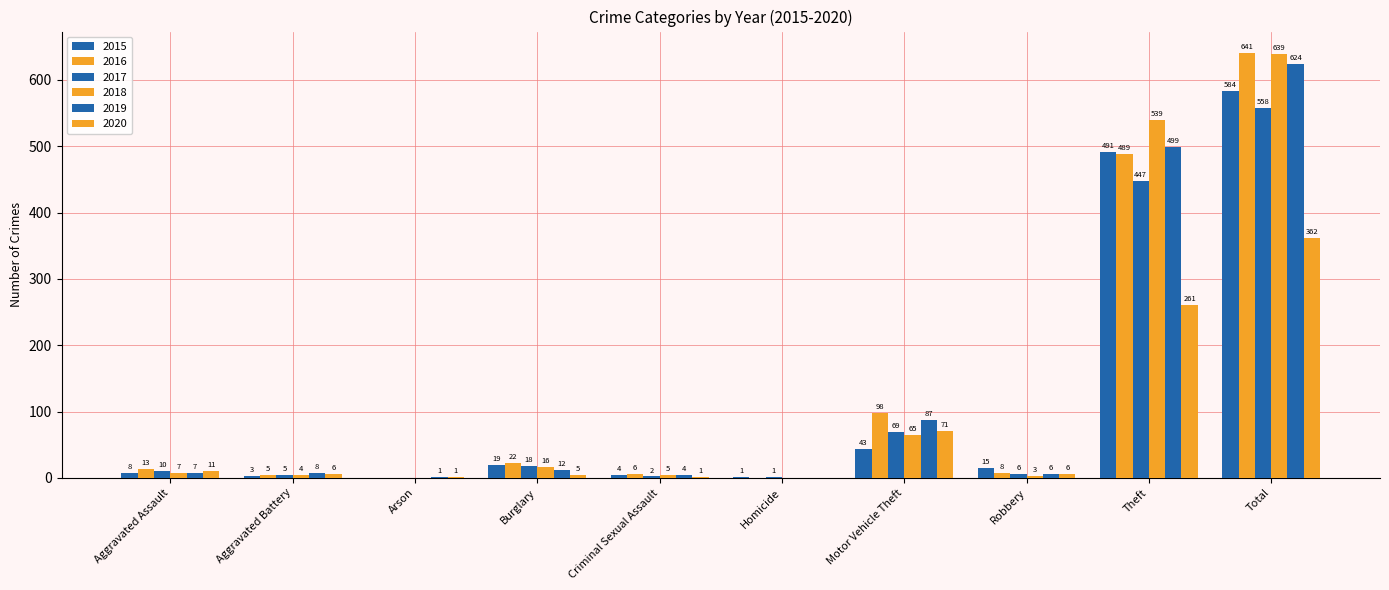

Does the chart contain stacked bars?

No